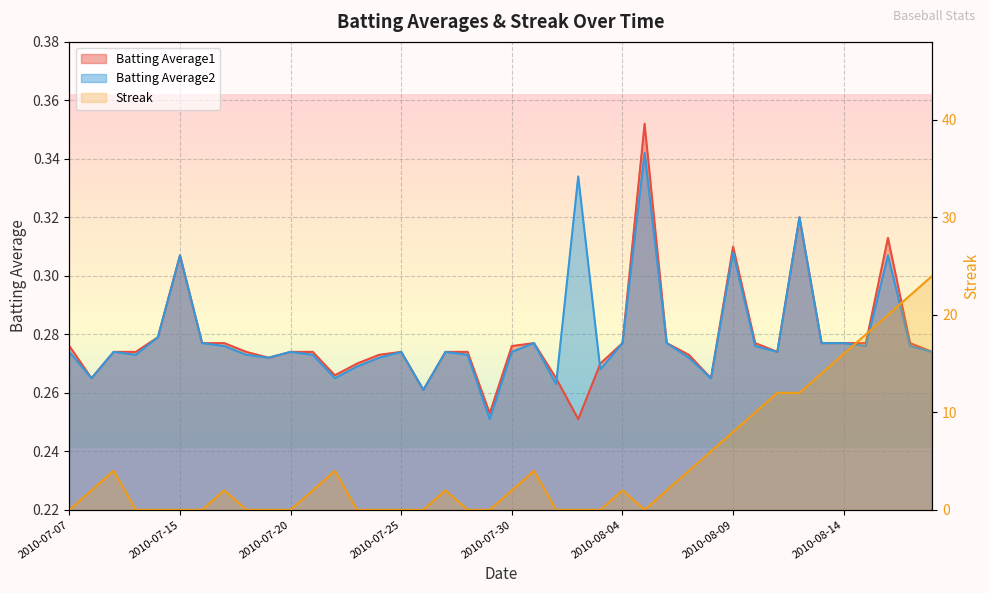

How many intersections are there between Batting Average2 and Streak?

13